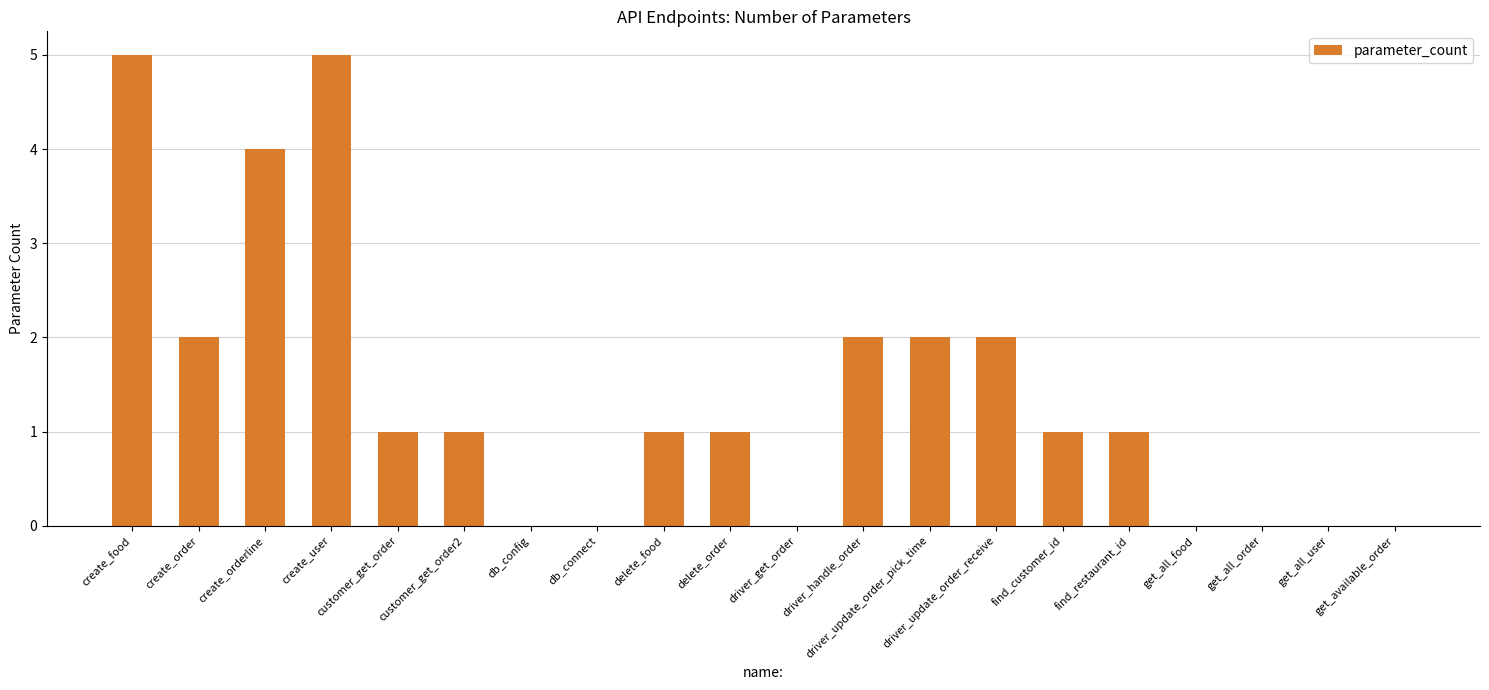

Are the bars horizontal?

No